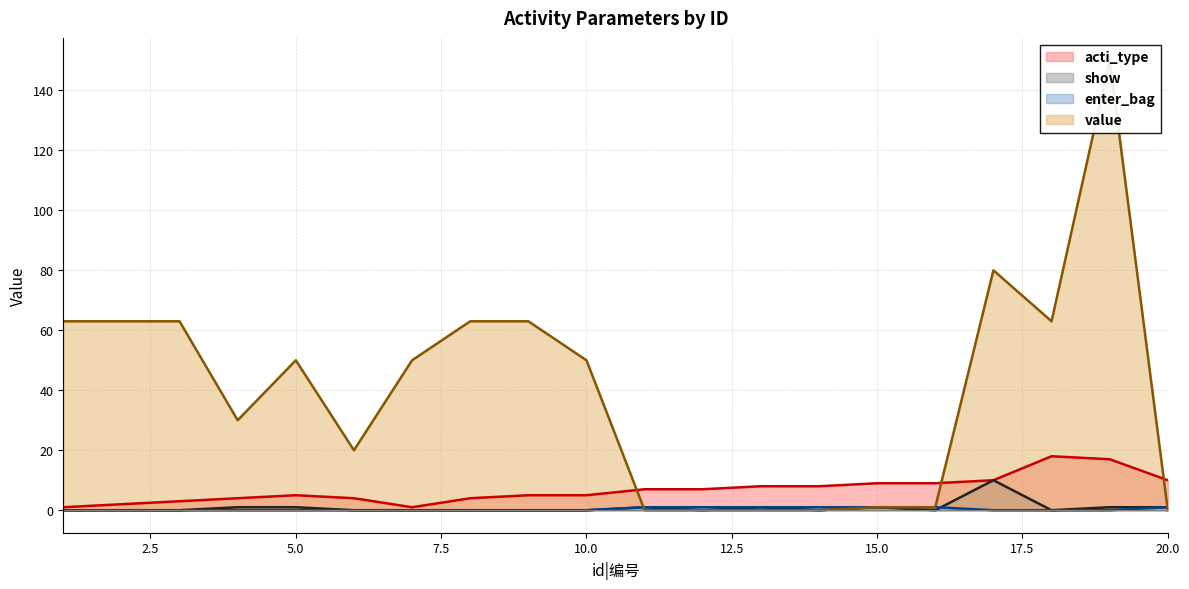

True or false: enter_bag has more than 0 interior local peaks.

False